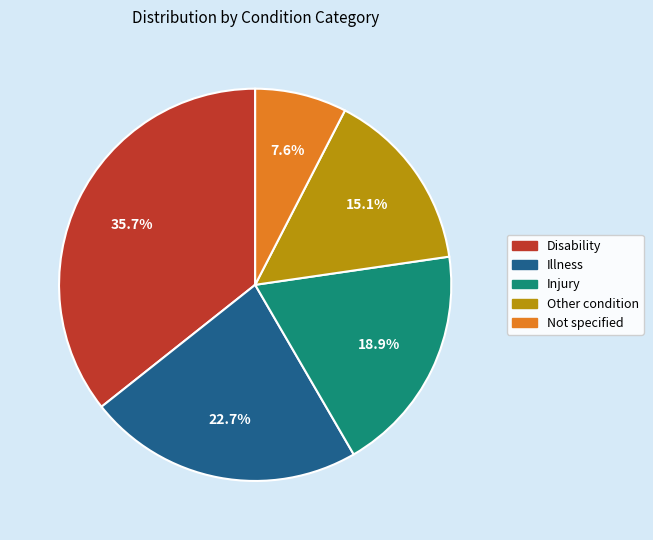

Count the number of slices in the pie.

5